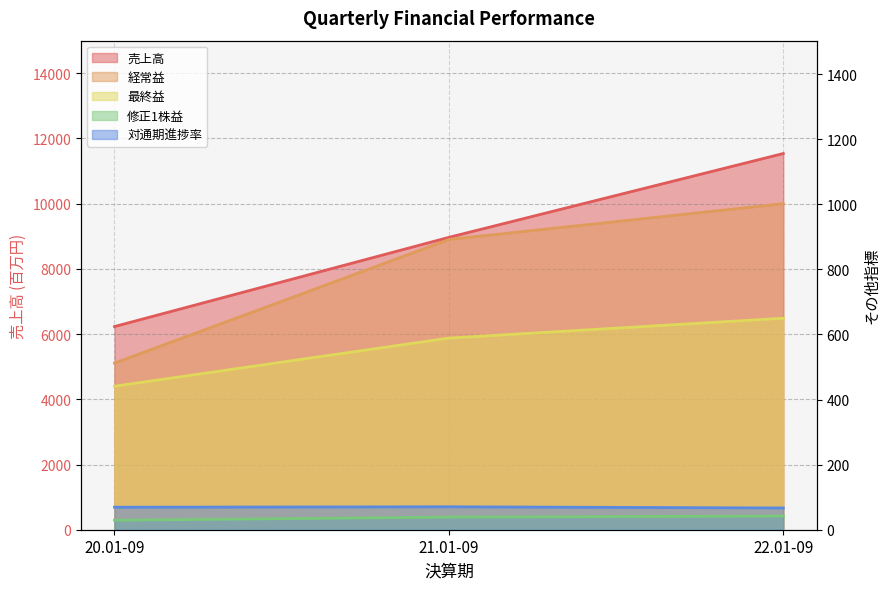

Read the 修正1株益 value at 20.01-09.

29.1